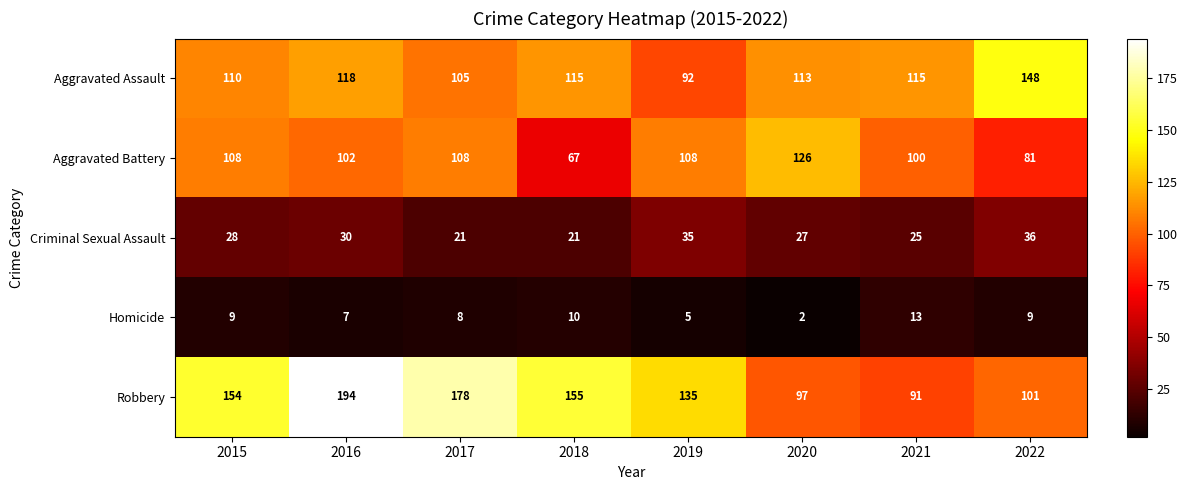

Which series changed the most between 2019 and 2020?

Robbery